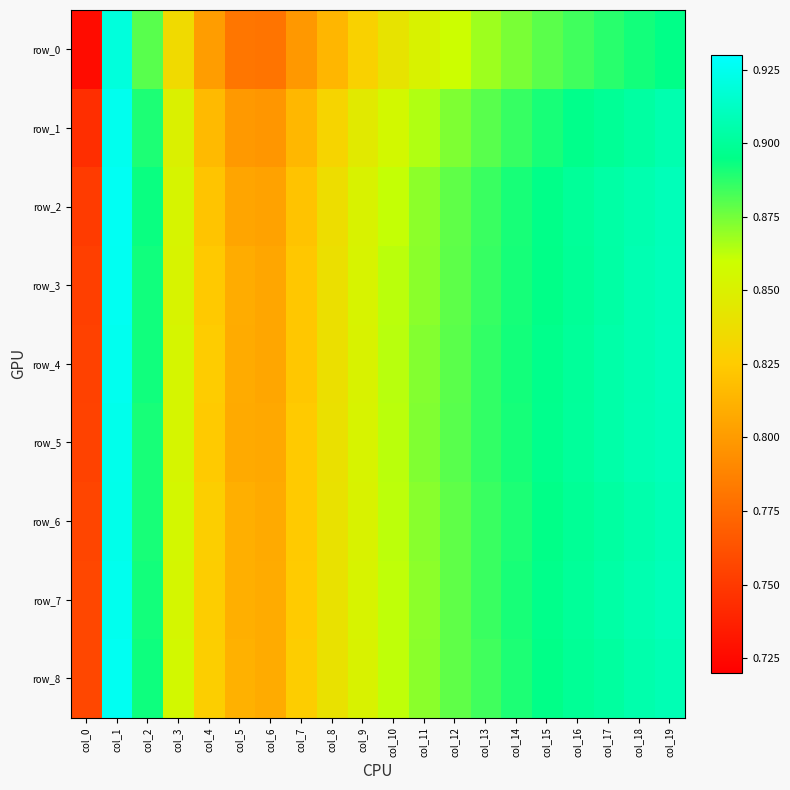

The value of row_5 at col_14 is 0.9. True or false?

True